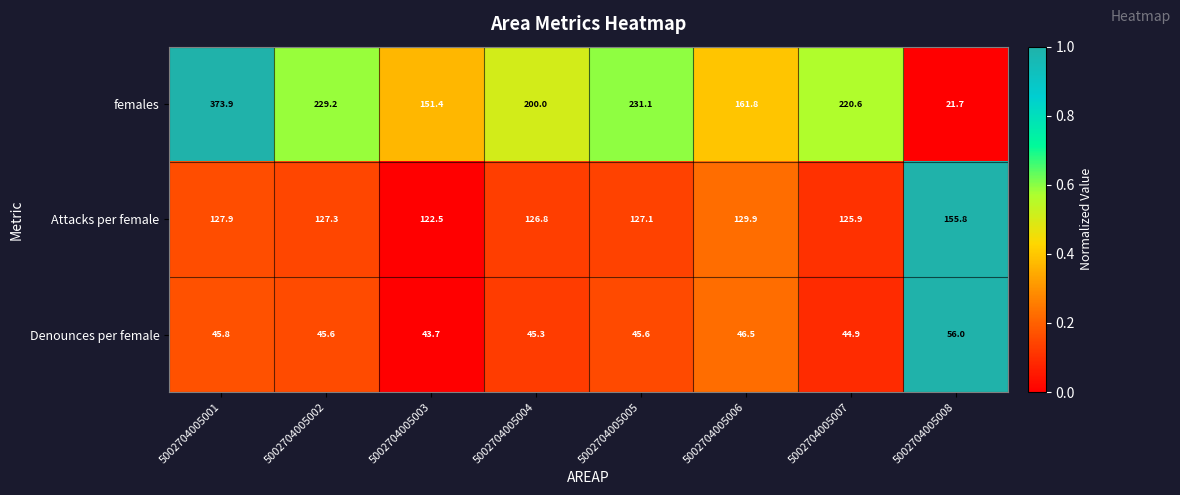

Where does the Attacks per female series first go above 127?

5002704005001